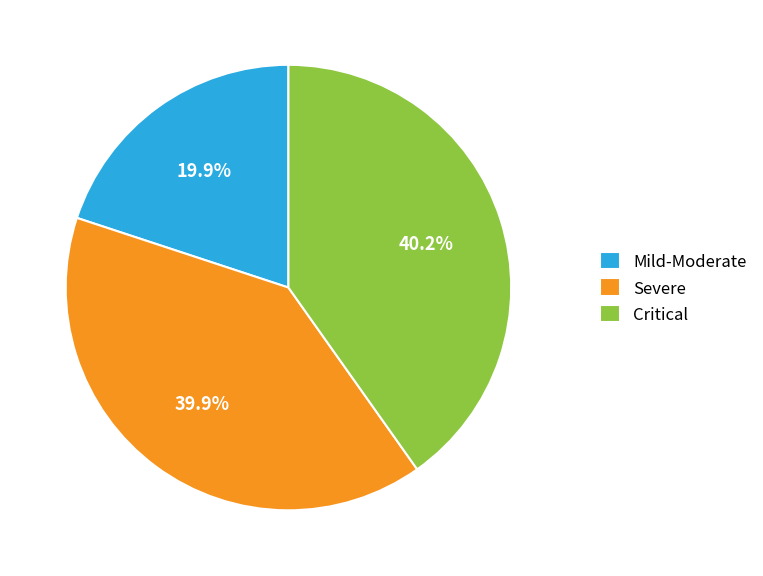

What is the ratio of the value at Mild-Moderate to the value at Severe?

0.5